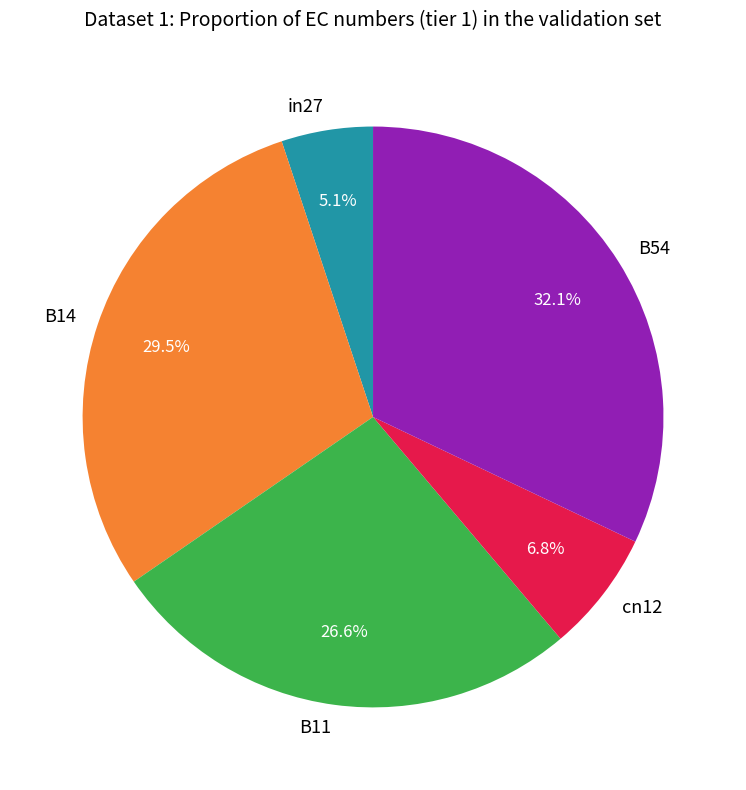

Which category has the biggest portion of the pie?

B54